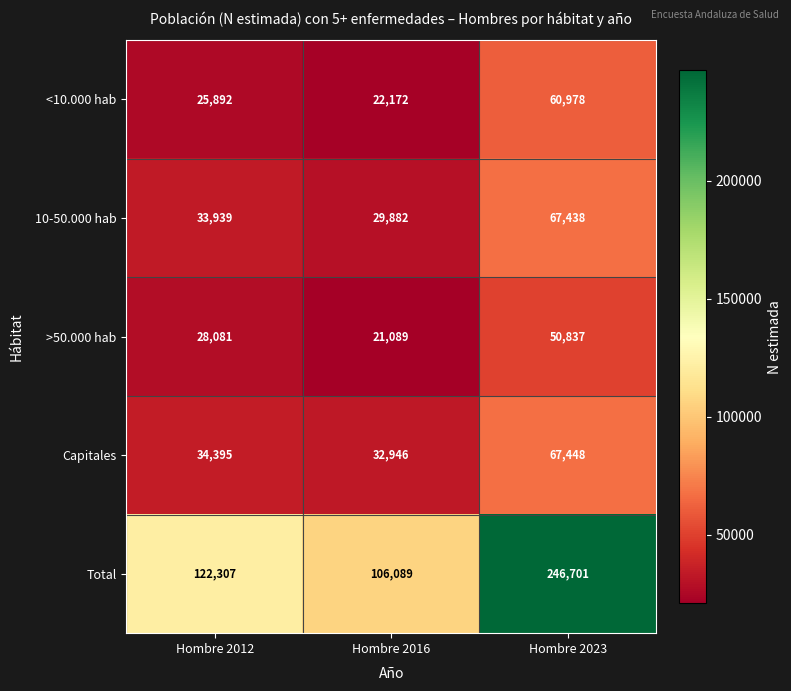

What is the total value across all series at Hombre 2016?

212178